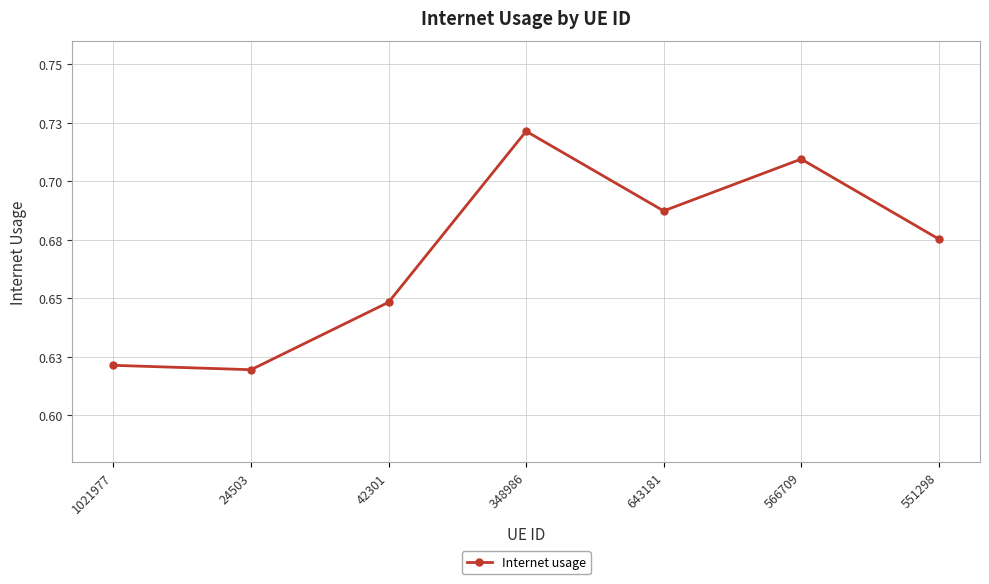

Rank the categories by value from lowest to highest.

24503, 1021977, 42301, 551298, 643181, 566709, 348986